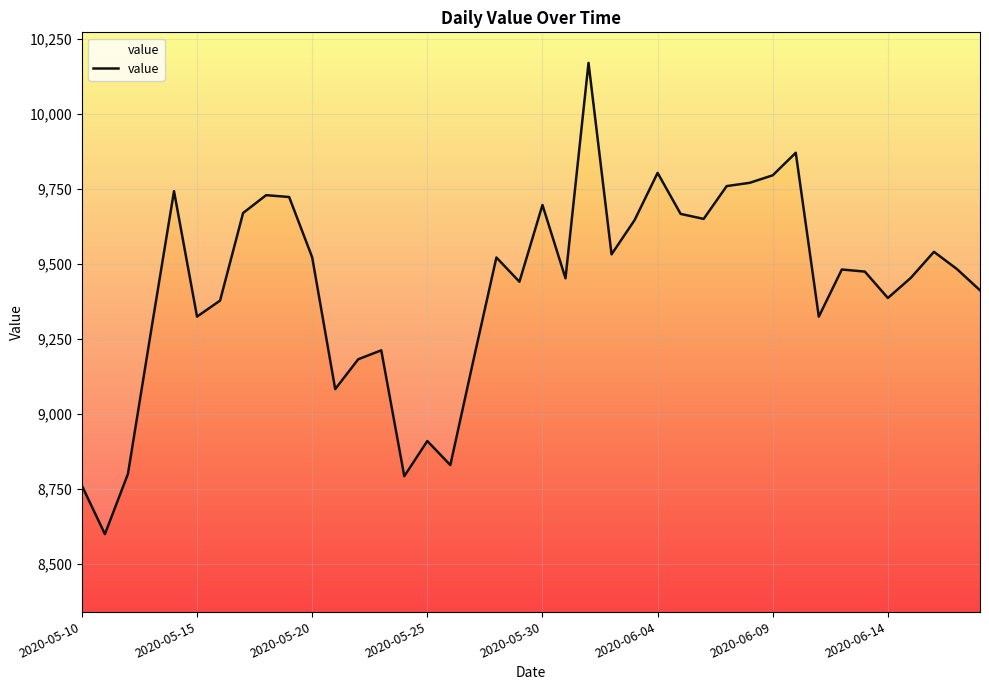

Is this an area chart (filled region under the line)?

No